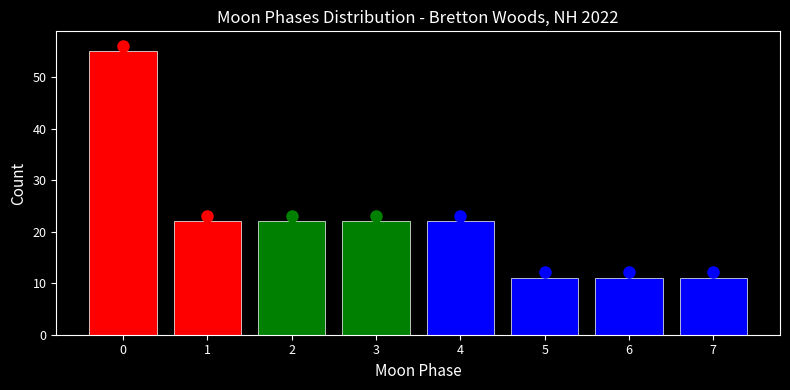

Reading right to left, what are all the values shown in this chart?

7=11	6=11	5=11	4=22	3=22	2=22	1=22	0=55